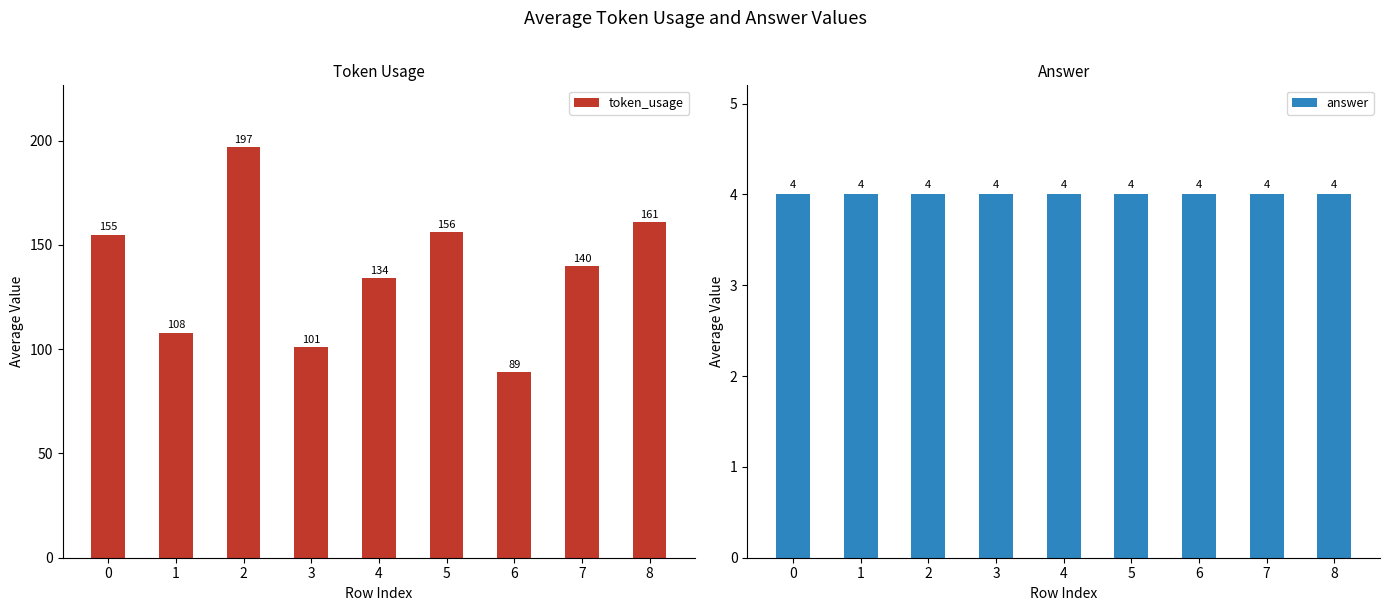

True or false: token_usage has a value of 154 at 1.

False